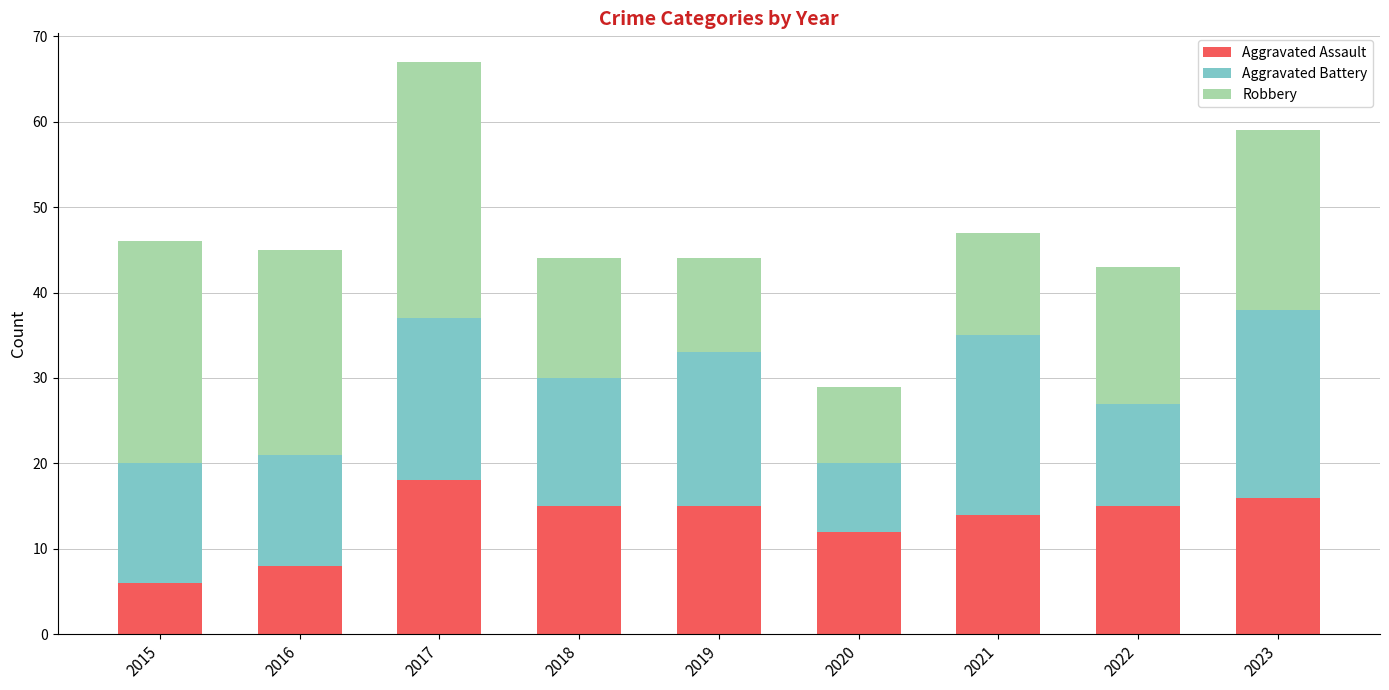

The value of Aggravated Assault at 2020 is 20. True or false?

False